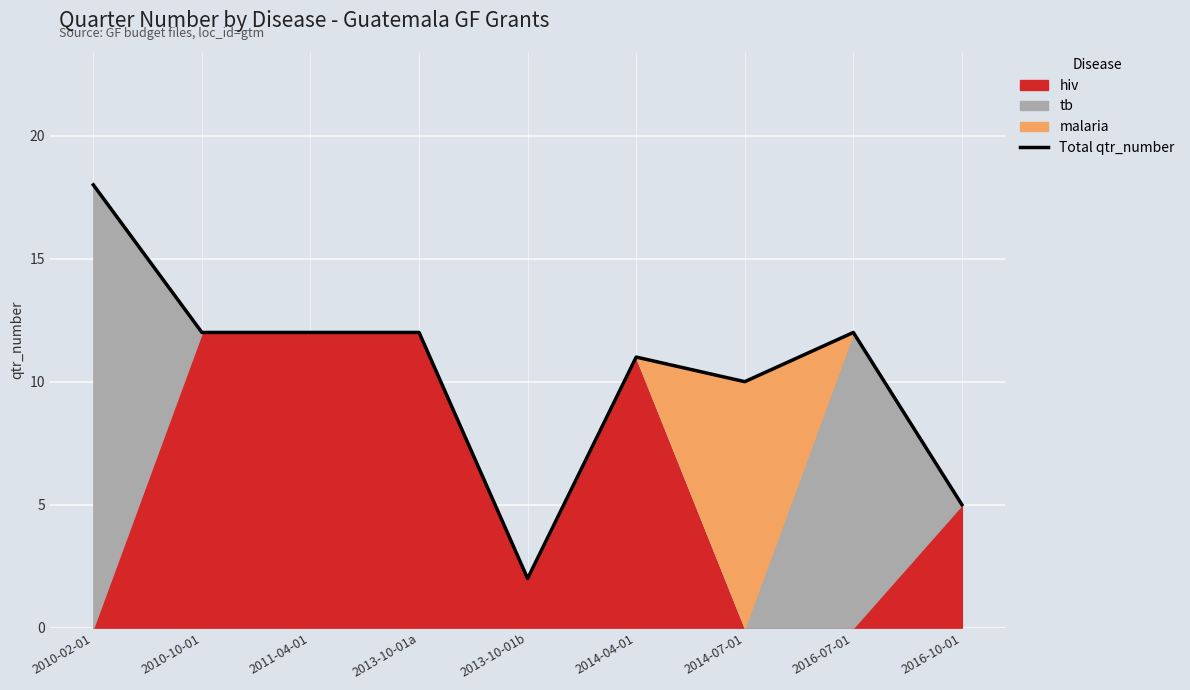

Between 2010-02-01 and 2010-10-01, which is larger?

2010-02-01